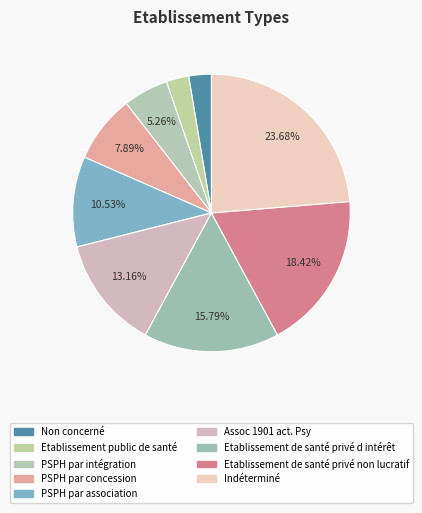

To the nearest percent, what is the average slice percentage?

11%